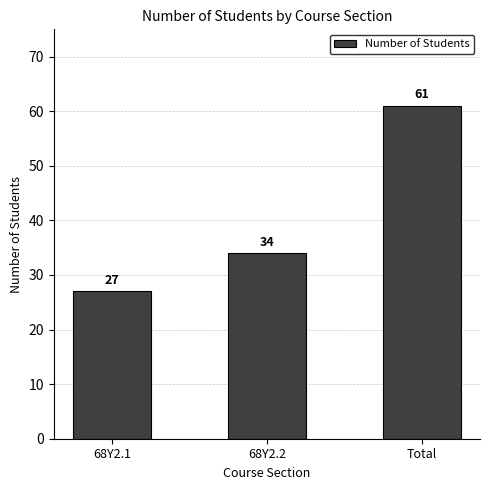

Which category has the highest value across all series?

Total